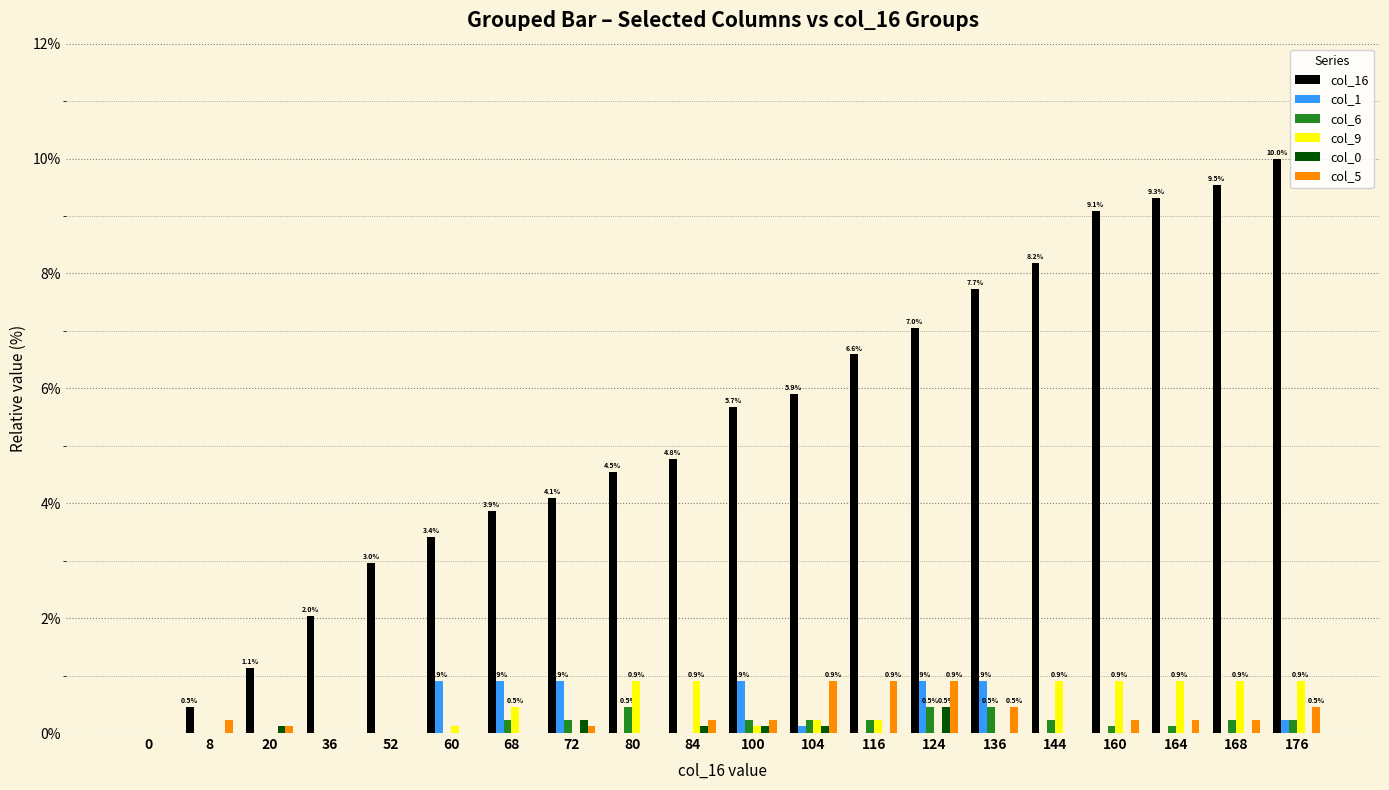

What is the sum of all col_5 values?

5.2